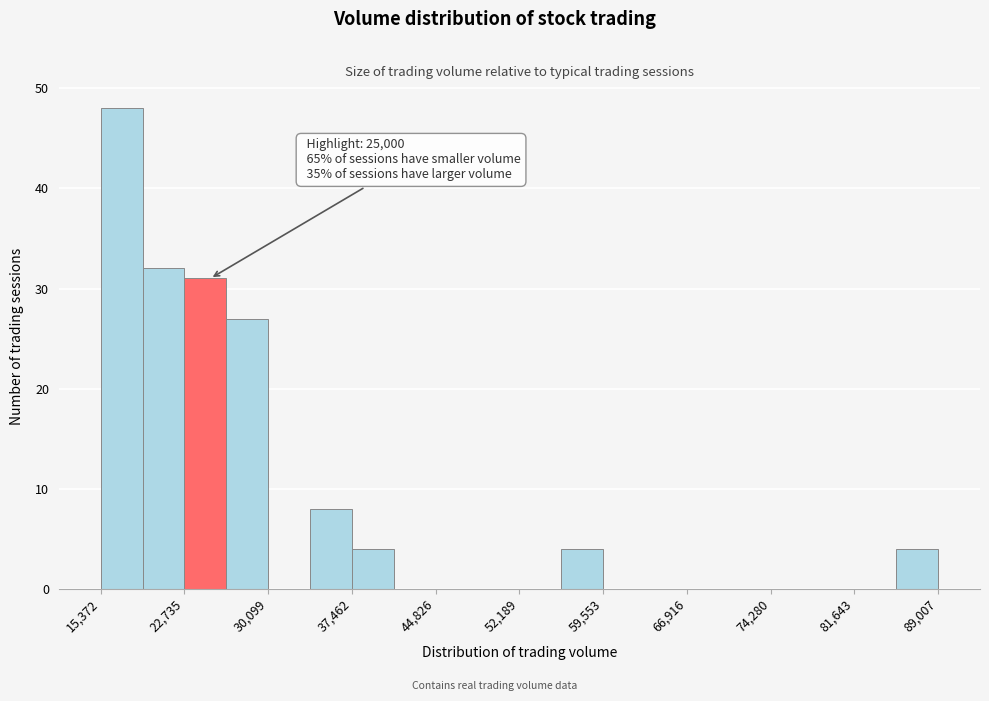

Read against the x-axis, roughly where is the centre of the tallest bar?

17000